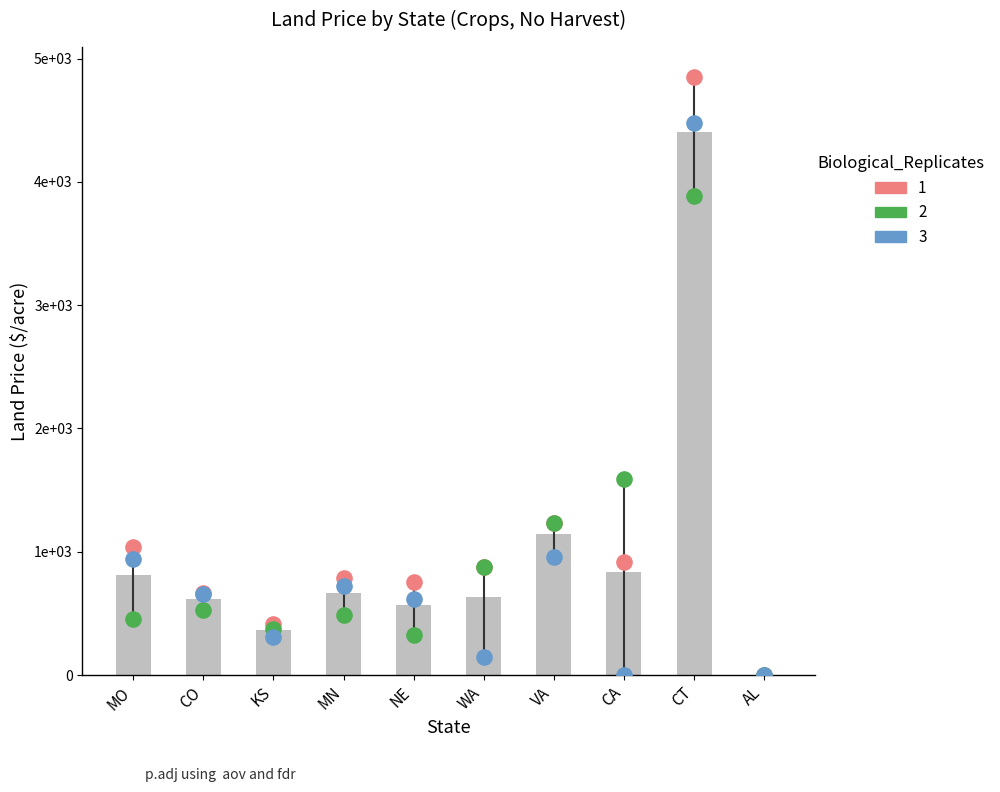

Is the value of Land price Crops (no harvest) at CA greater than the value of Land price Pasture (no harvest) at NE?

Yes